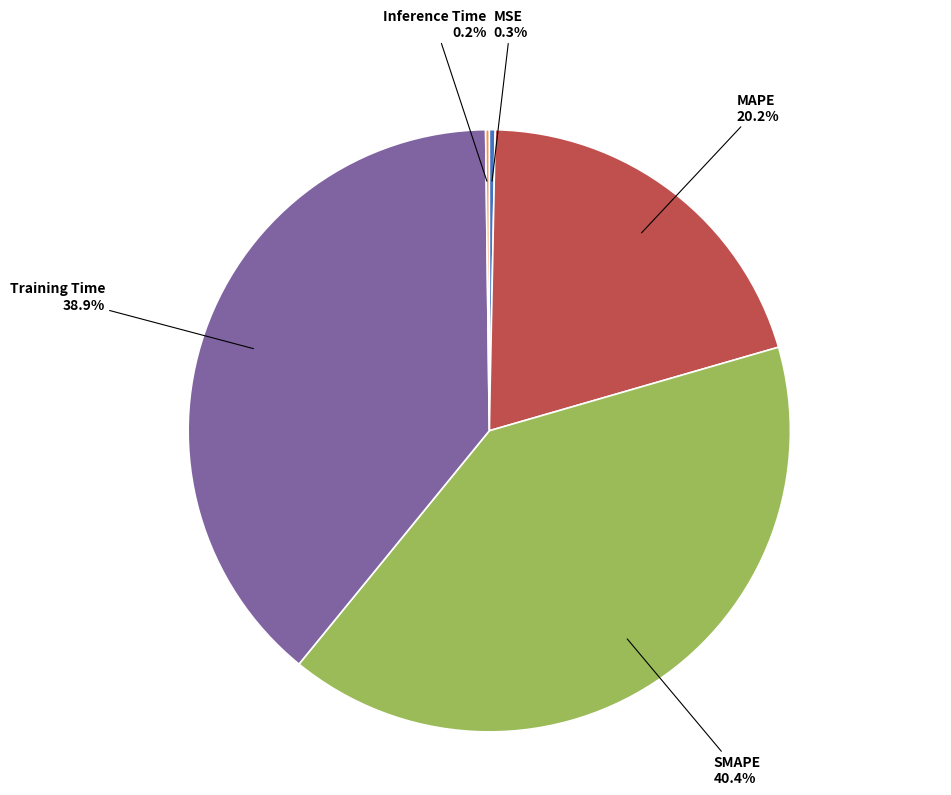

Is there a majority slice in this chart?

No